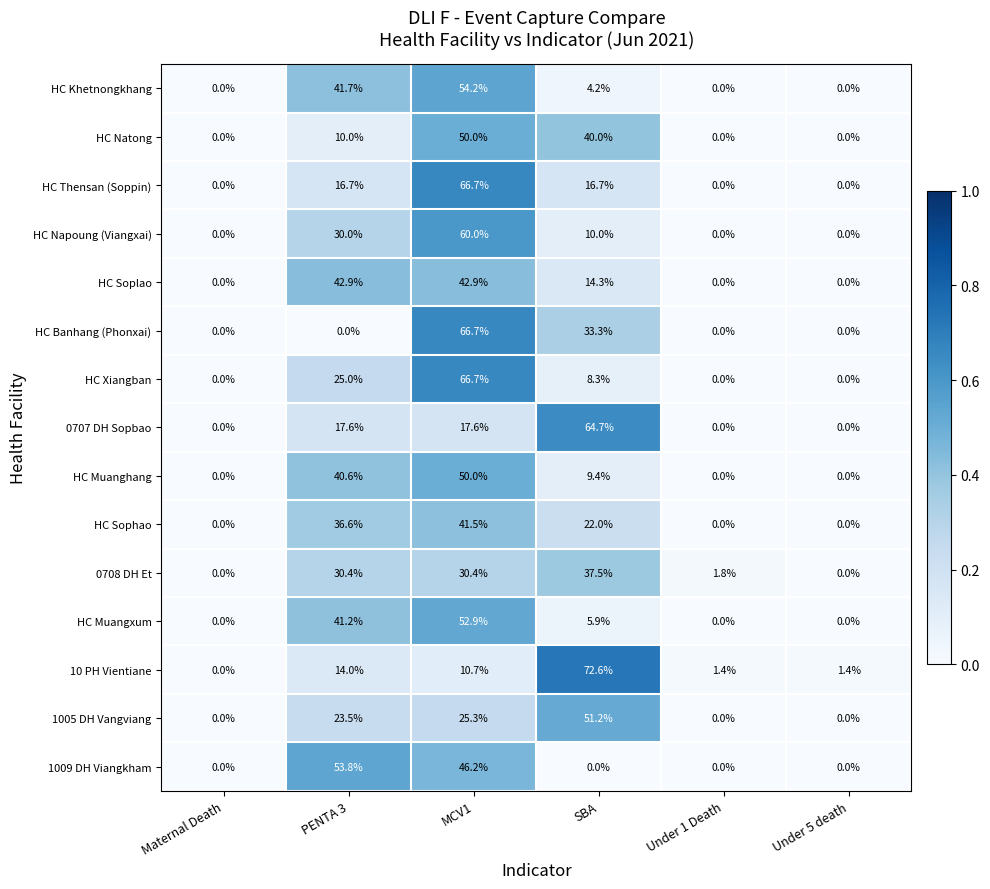

What is the highest value of the 1005 DH Vangviang series?

51.2